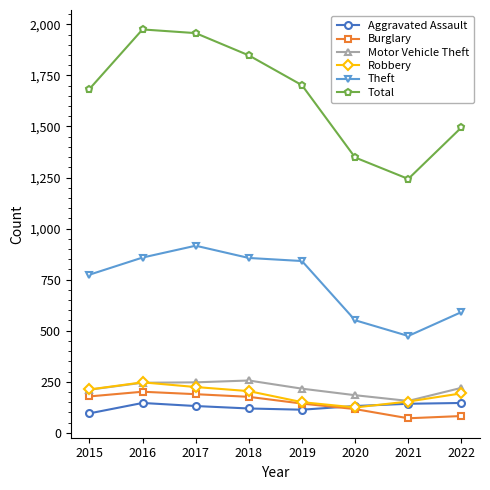

Where is the first local maximum for Robbery?

2016